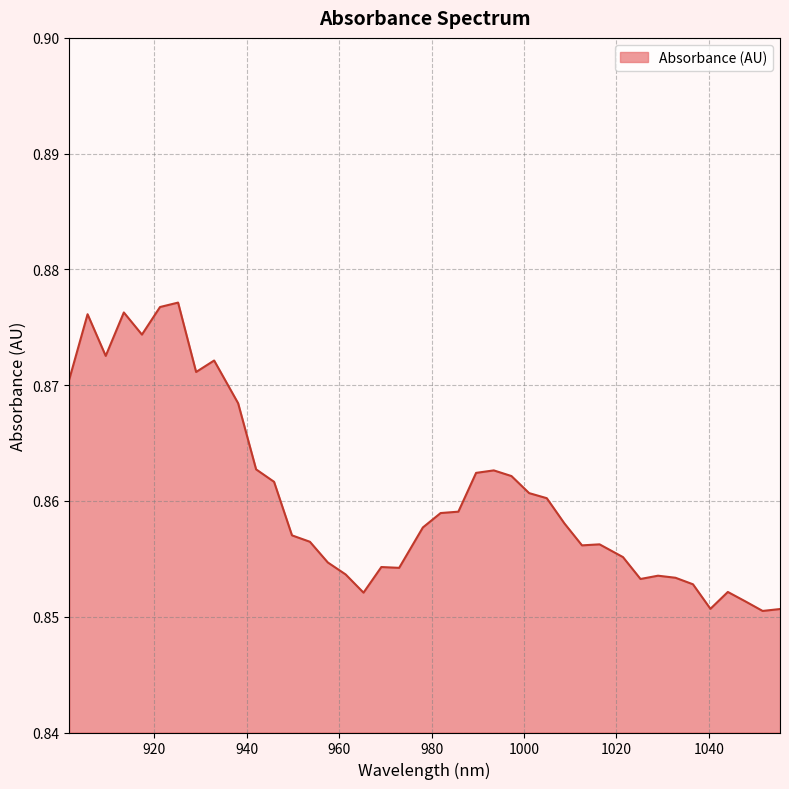

List the labels in order of value, smallest first.

1051.627917, 1055.384857, 1040.330603, 1047.866561, 965.286223, 1044.10079, 1036.556, 1025.205697, 1032.776981, 1028.993547, 961.424779, 972.995866, 969.143252, 957.558919, 1021.413431, 1012.54764, 1016.350208, 953.688643, 949.813951, 978.125814, 1008.740655, 981.968124, 985.806019, 1004.929255, 1001.113439, 945.934844, 997.293207, 989.639497, 993.46856, 942.051321, 938.163382, 901.663021, 929.074353, 932.972595, 909.516909, 917.353134, 905.592173, 913.437229, 921.264622, 925.171696